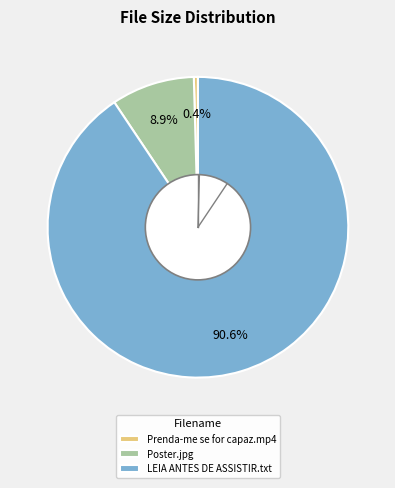

How many segments does this pie chart have?

3